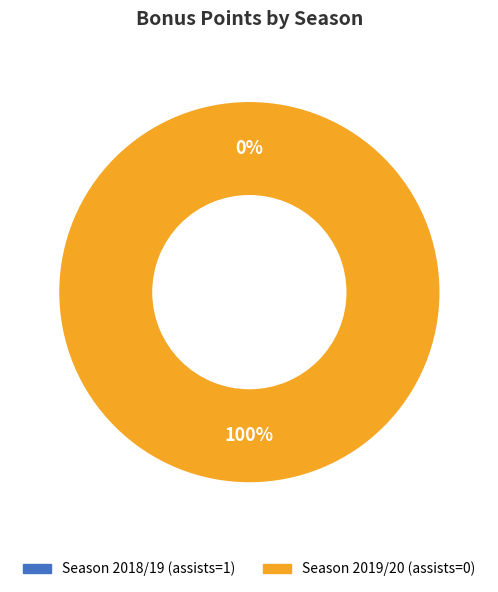

To the nearest percent, what is the average slice percentage?

50%